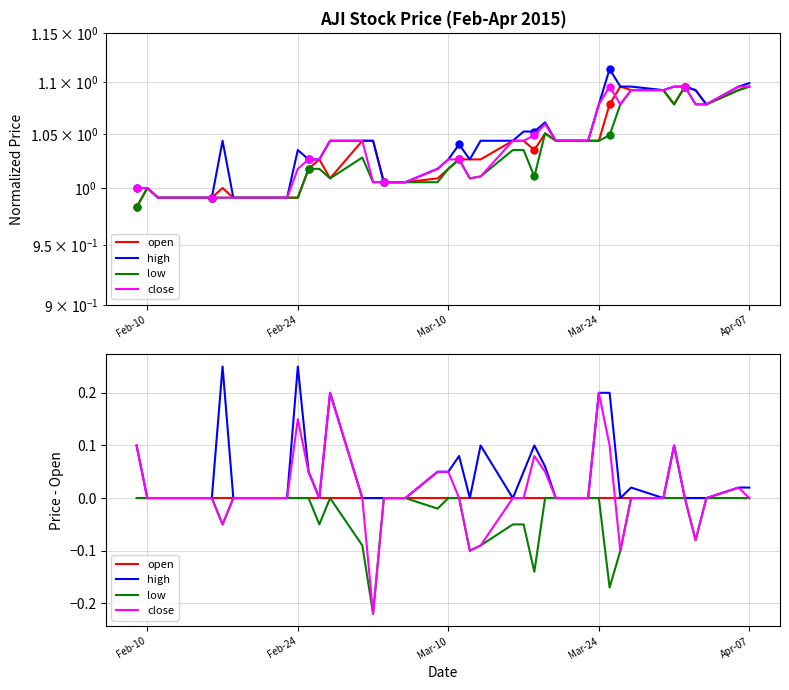

True or false: low has a value of 0.1 at 38.

False